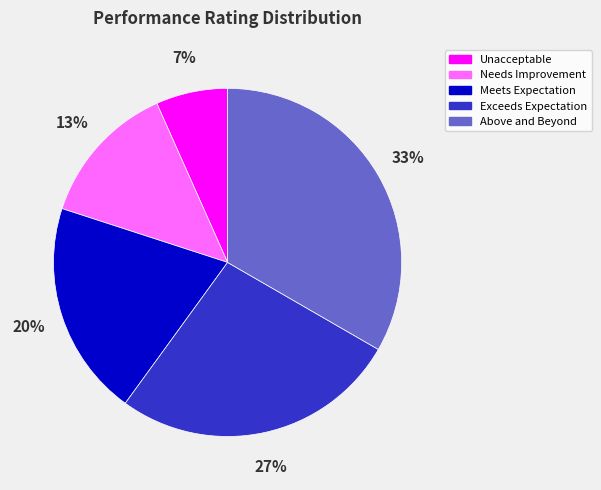

Which slice is the smallest?

Unacceptable